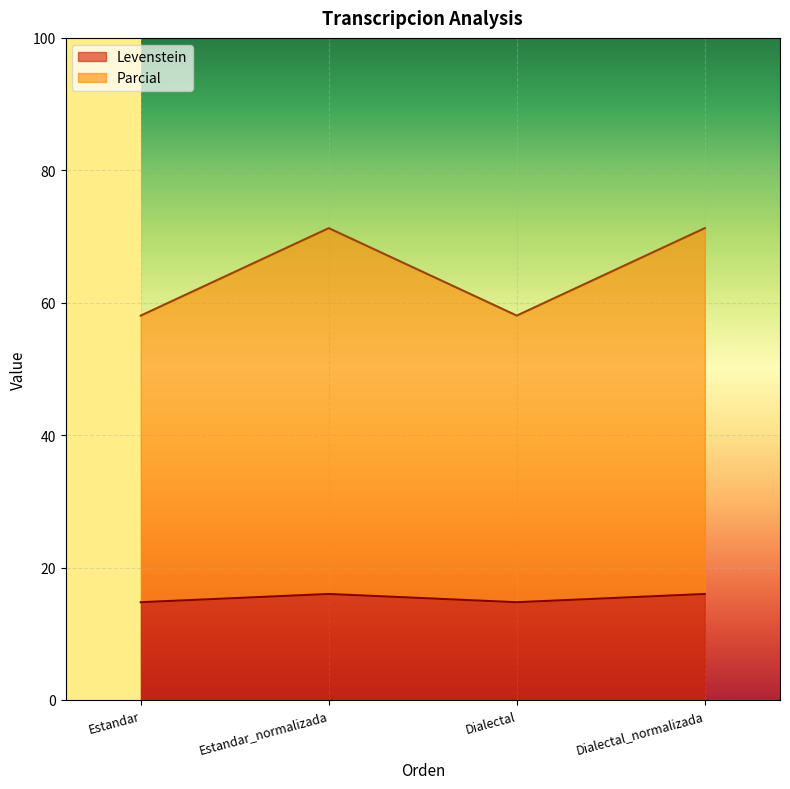

Between Estandar_normalizada and Dialectal, which is larger?

Estandar_normalizada